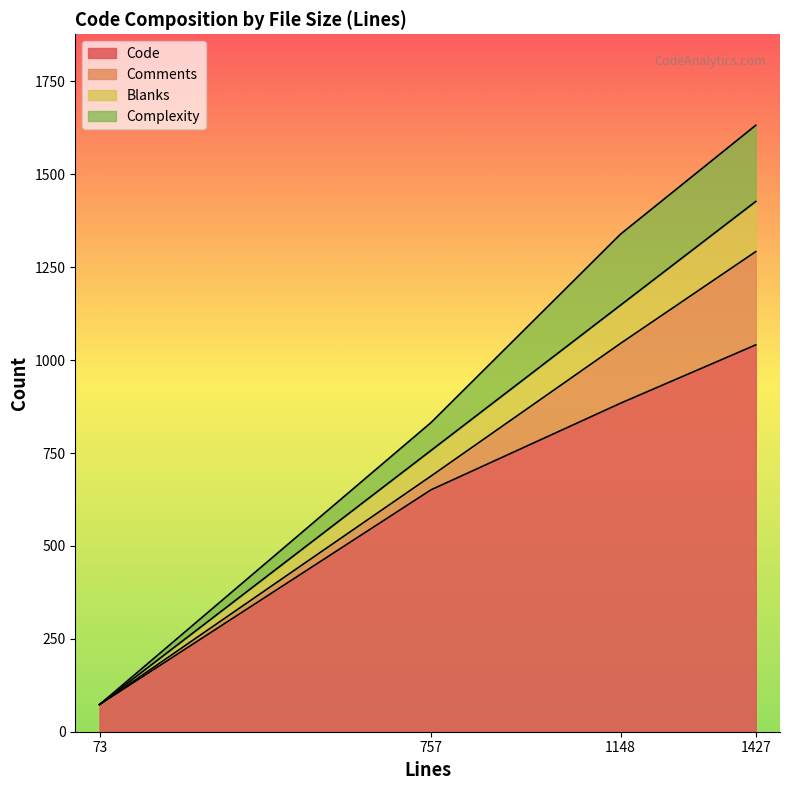

At which label is Blanks closest to 67?

757